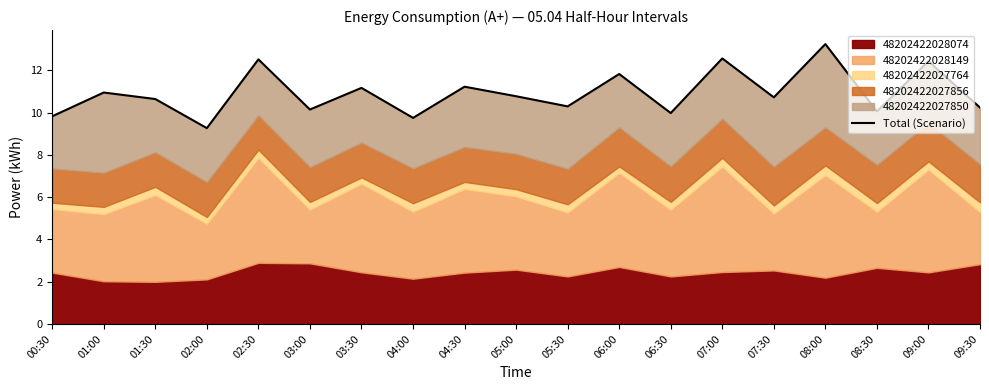

How many values are below 10?

4